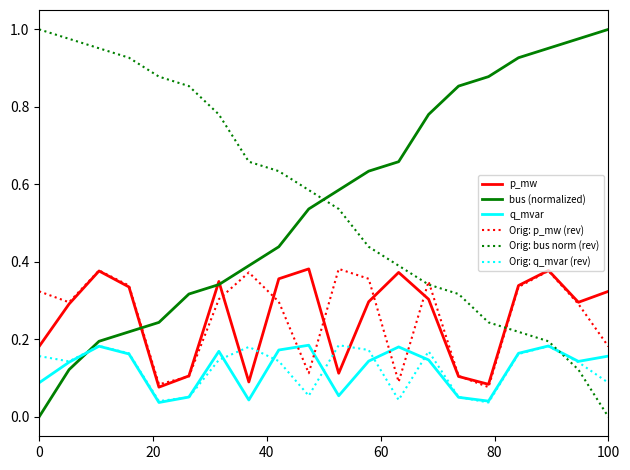

How many intersections are there between q_mvar and Orig: bus norm (rev)?

1